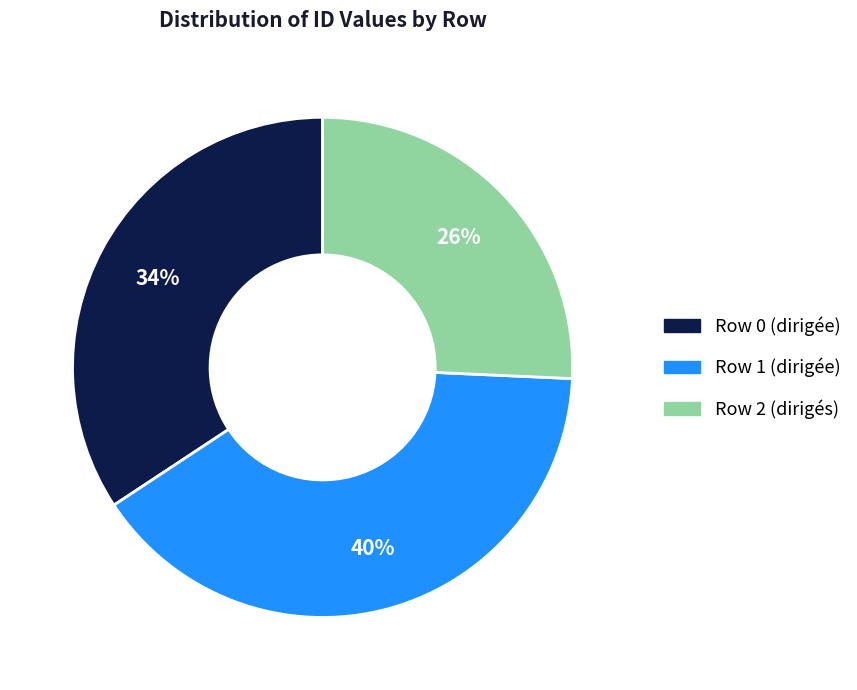

Approximately how many times larger is the value at Row 0 (dirigée) compared to Row 2 (dirigés)?

1.3